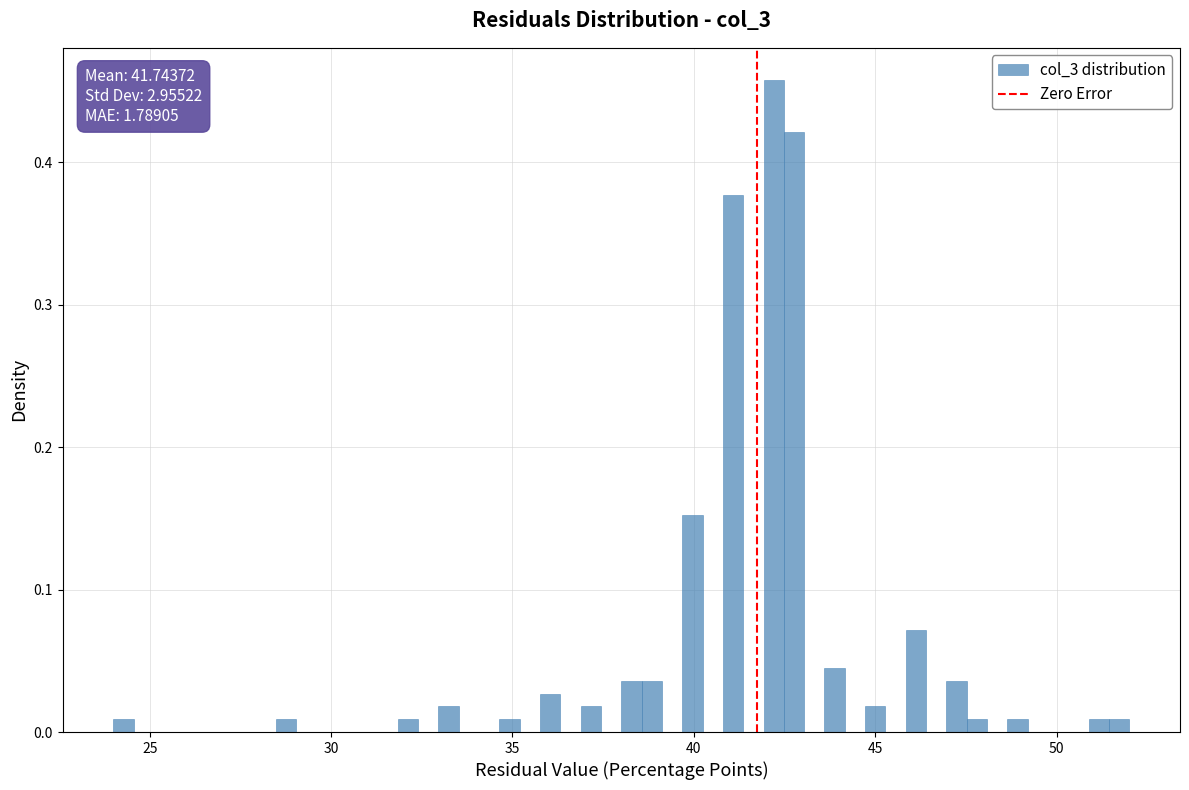

Around what value on the x-axis is the tallest bar? Give the approximate position of its centre, as read against the axis.

42.0